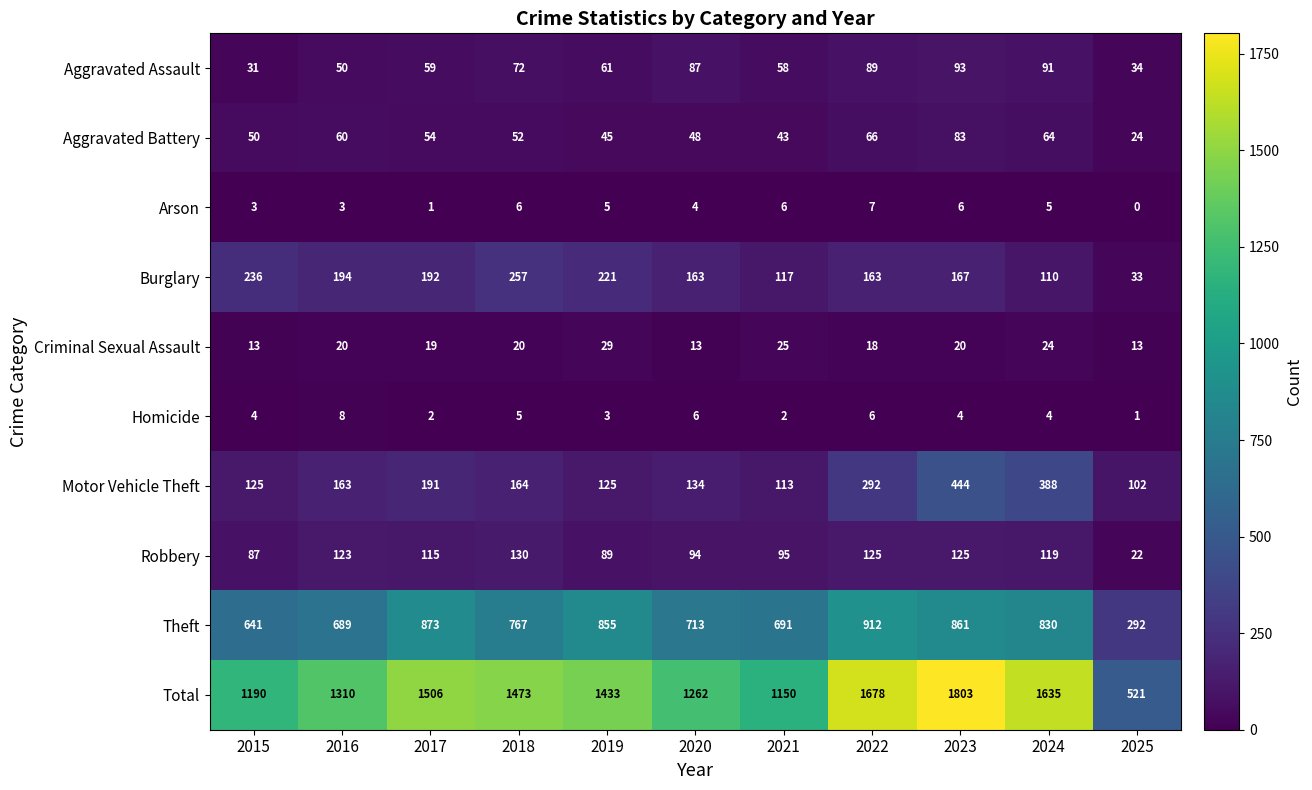

What is the sum of the Aggravated Assault values at 2020 and 2016?

137